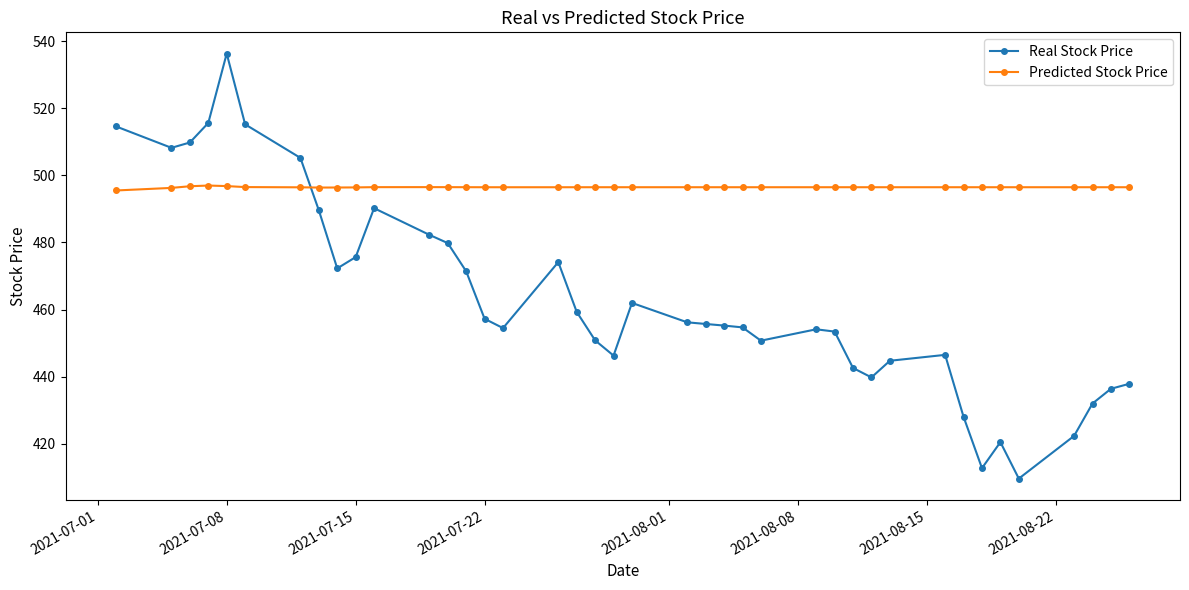

List the series in order of their peak value, highest first.

Real Stock Price, Predicted Stock Price